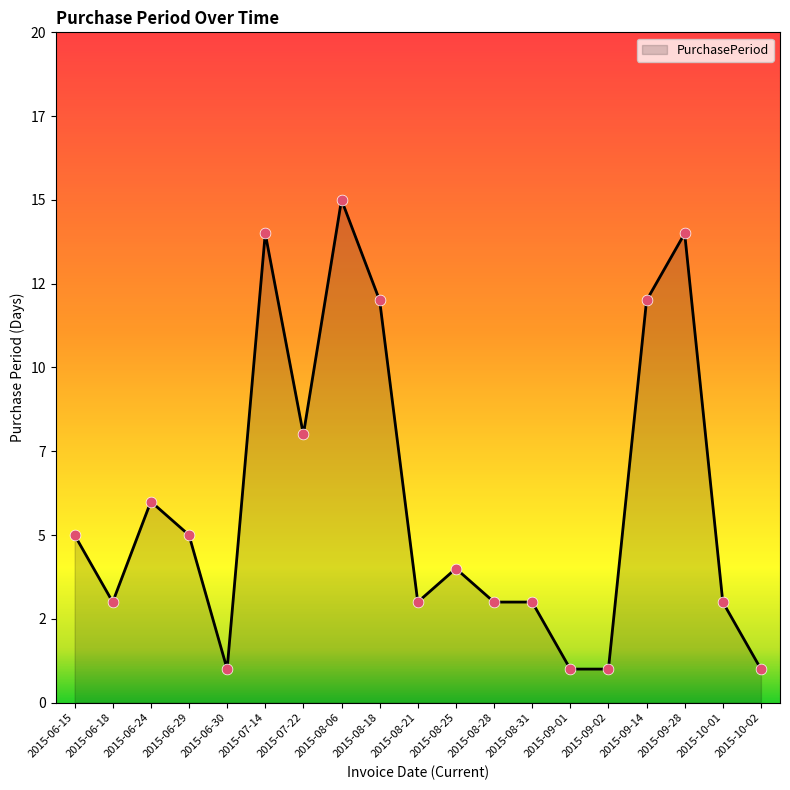

Between 2015-06-15 and 2015-10-02, which is larger?

2015-06-15